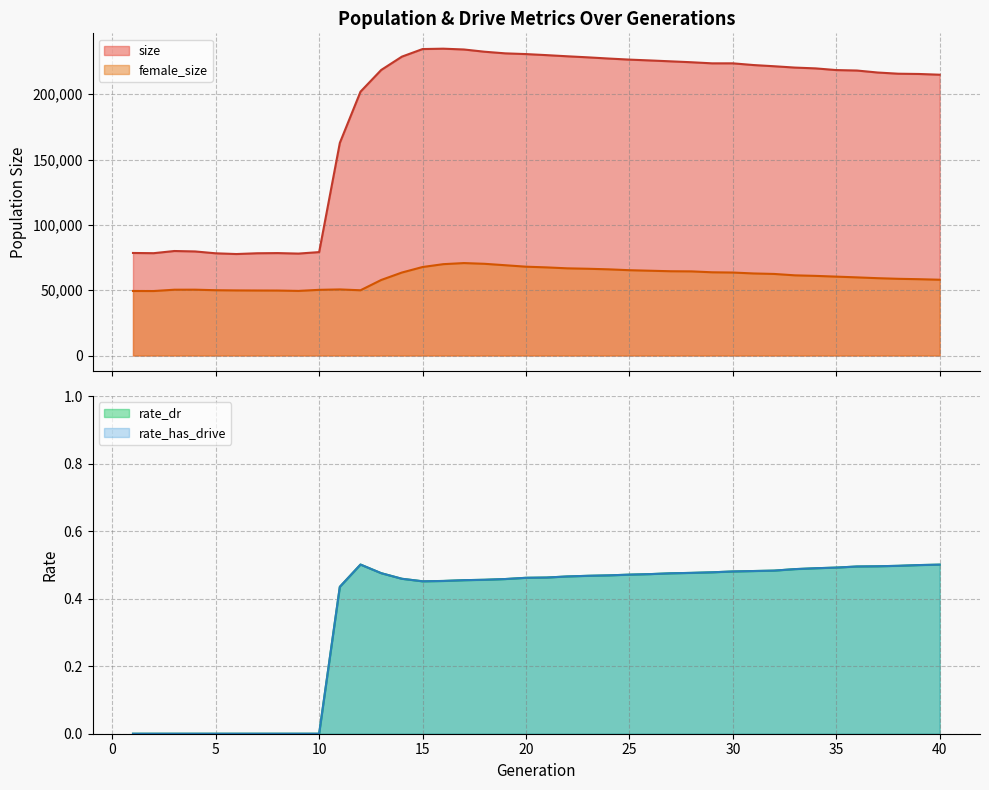

The value of rate_dr at 16 is 0.3. True or false?

False